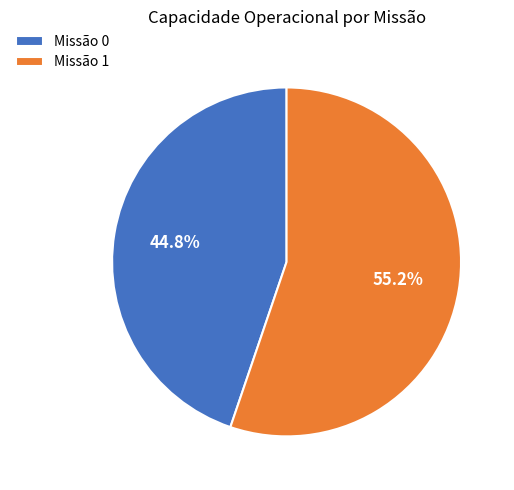

Between Missão 0 and Missão 1, which is larger?

Missão 1